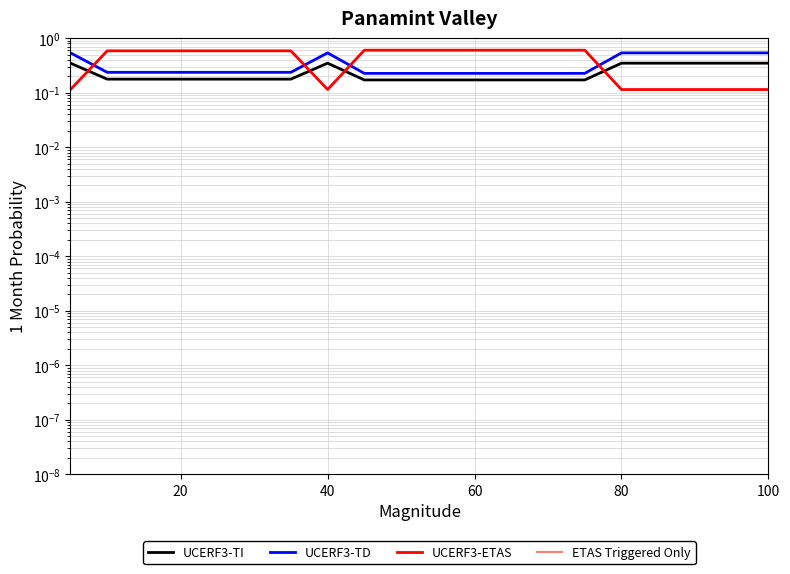

At how many categories does at least one series exceed 0?

20